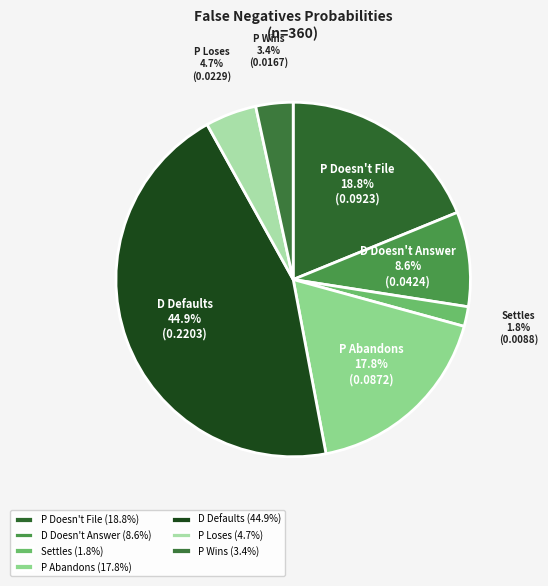

Which slice is the largest?

D Defaults